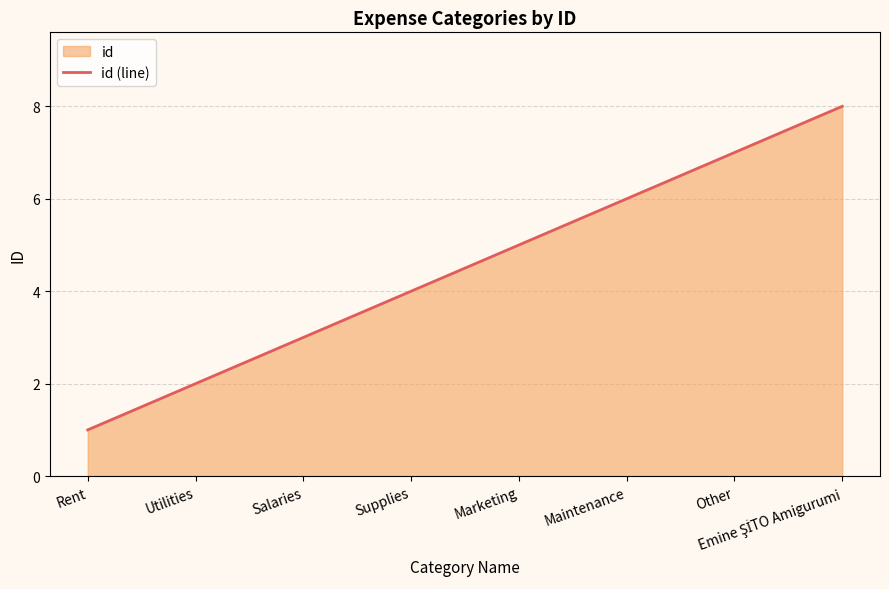

What is the label of the 8th point from the left?

Emine ŞİTO Amigurumi